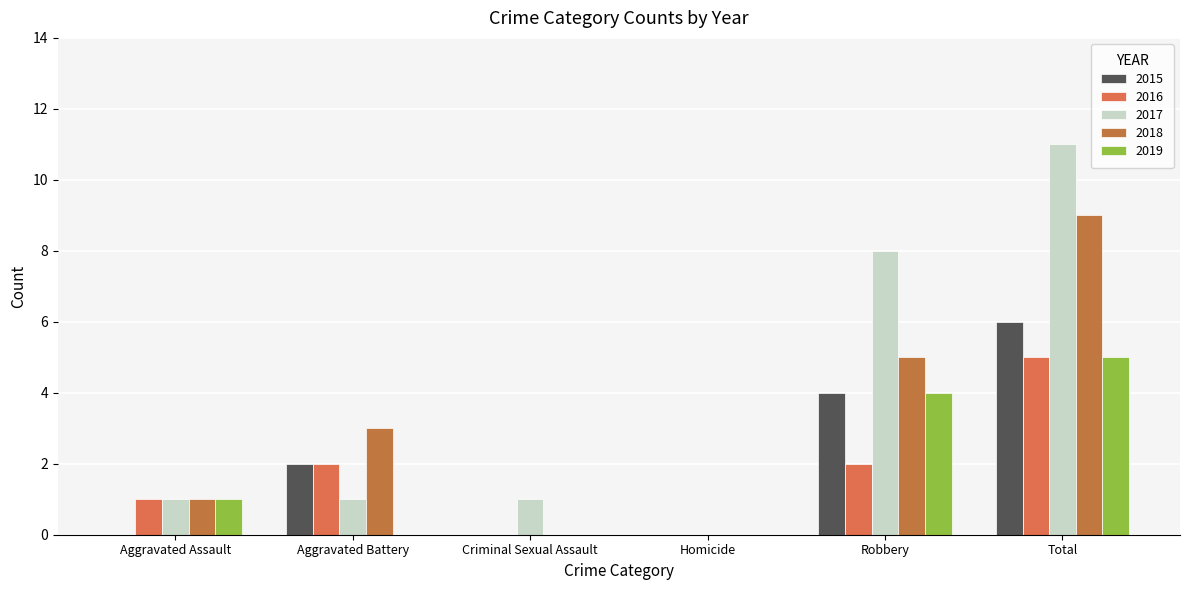

Is the value of 2019 at Aggravated Assault greater than the value of 2016 at Aggravated Battery?

No